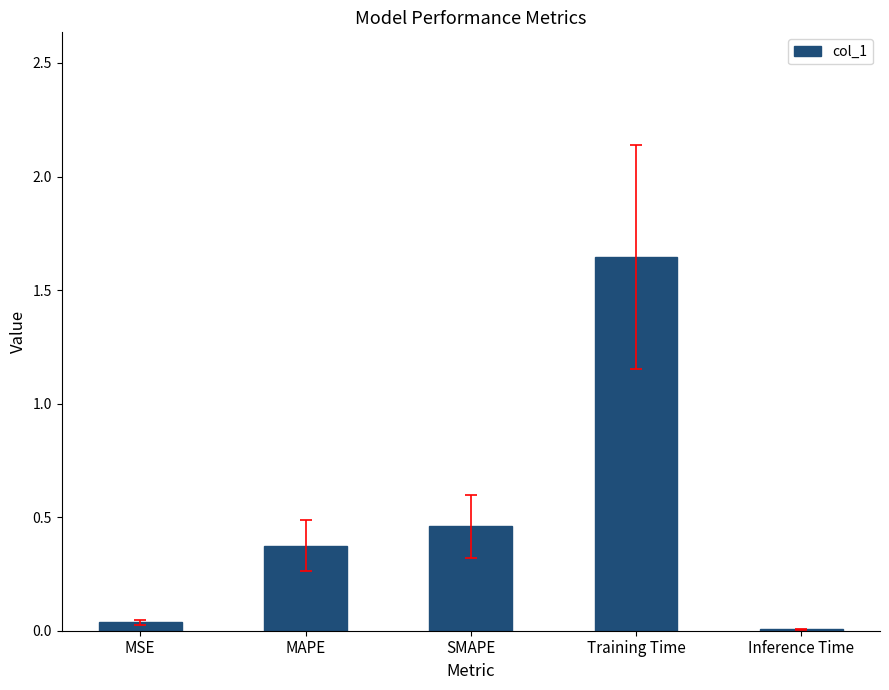

Which category has the highest value across all series?

Training Time